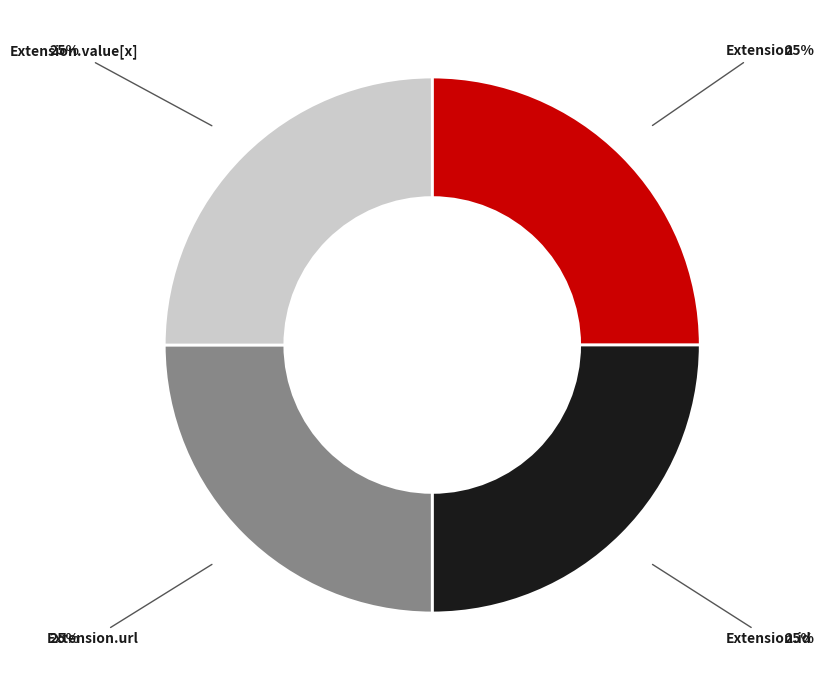

How many segments does this pie chart have?

4